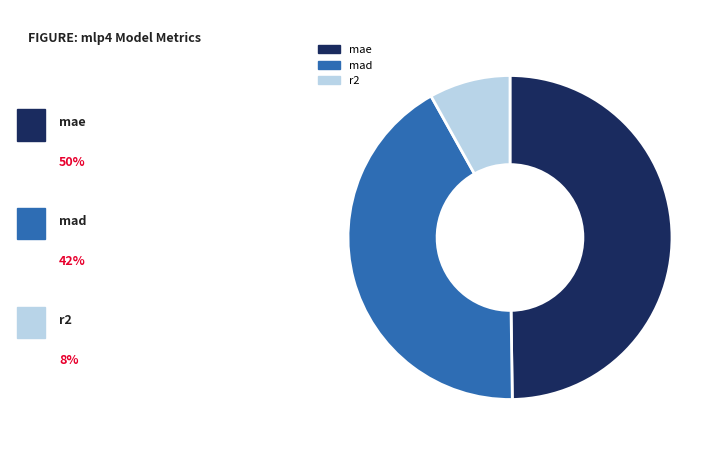

Between mad and mae, which is larger?

mae